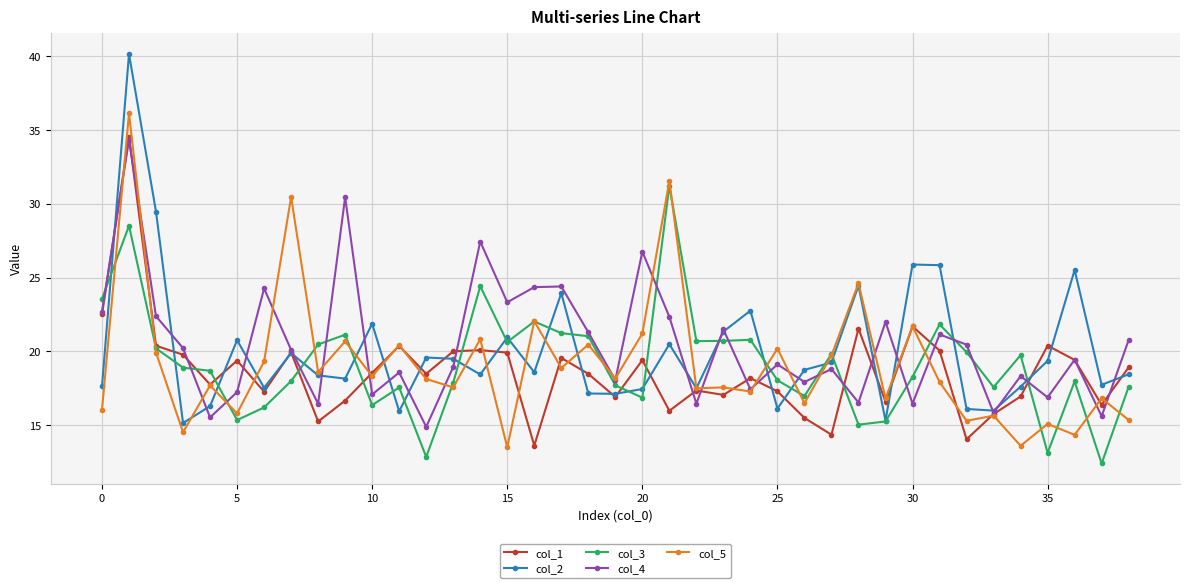

What is the value of the col_5 point at the 21st from the left?

21.2